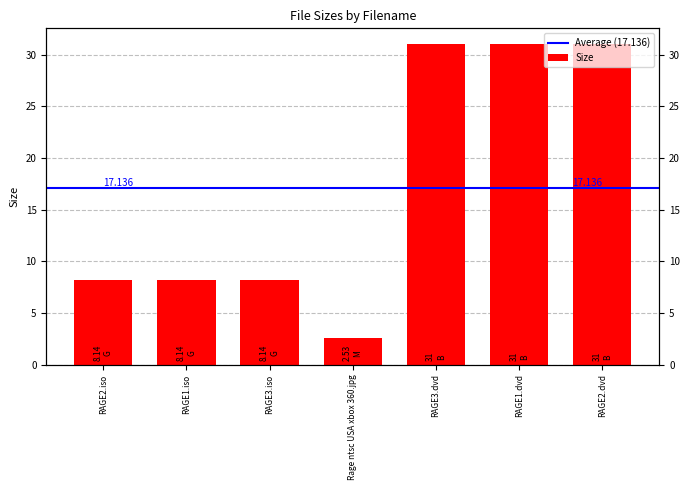

What is the change in value from RAGE3.iso to RAGE2.dvd?

+22.9